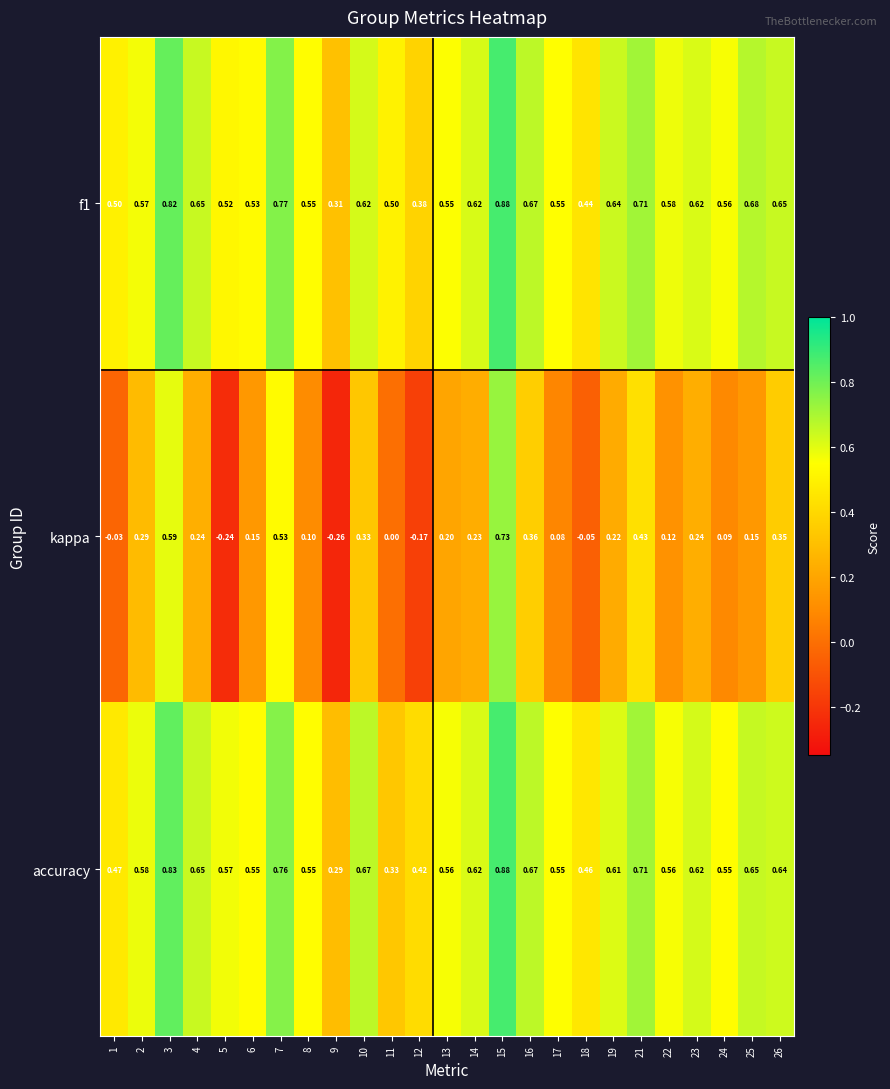

Which series has the largest range (max minus min)?

kappa